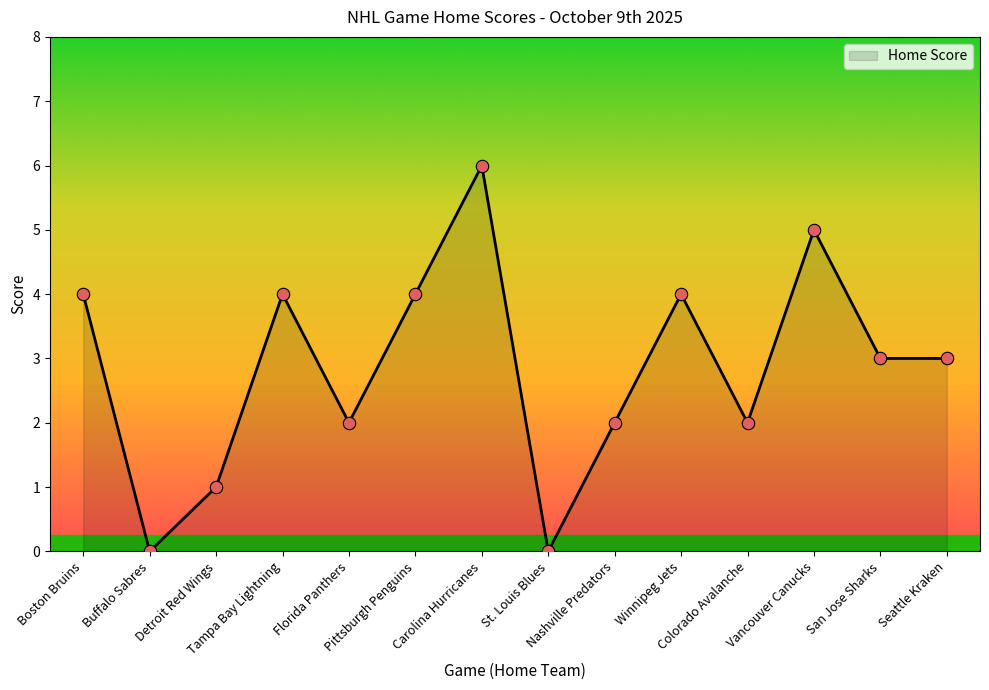

Approximately how many times larger is the value at Florida Panthers compared to Winnipeg Jets?

0.5